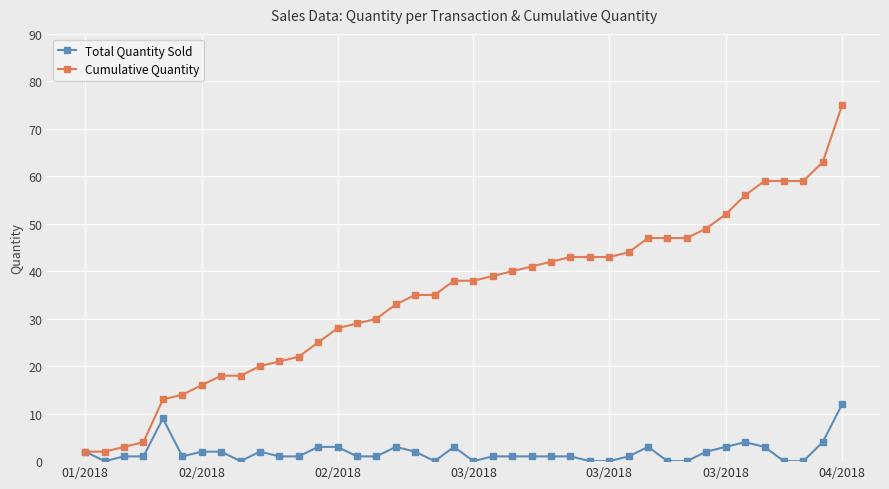

How many series are shown in this chart?

2